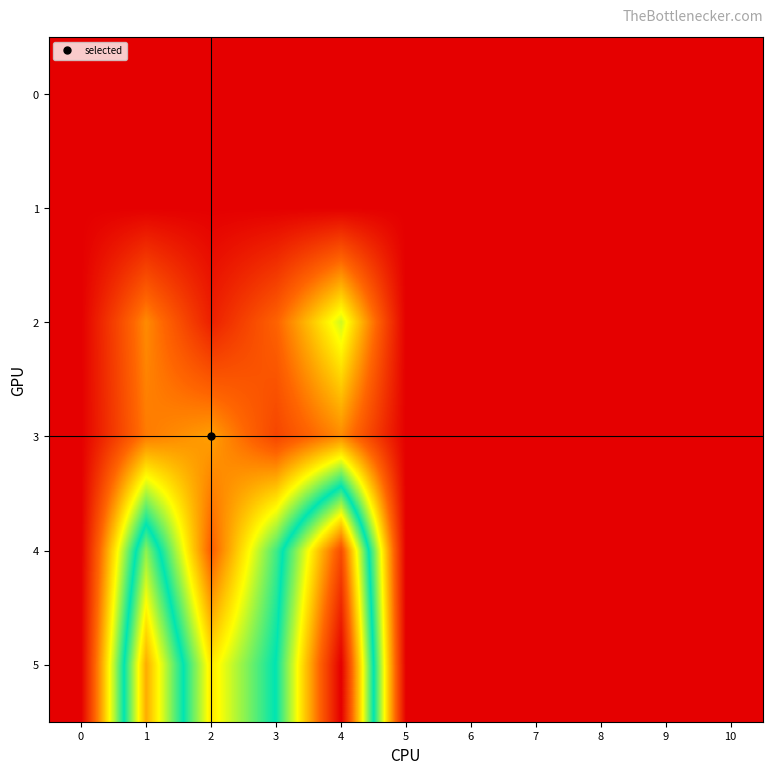

Which has a higher value, 1 or 3?

1